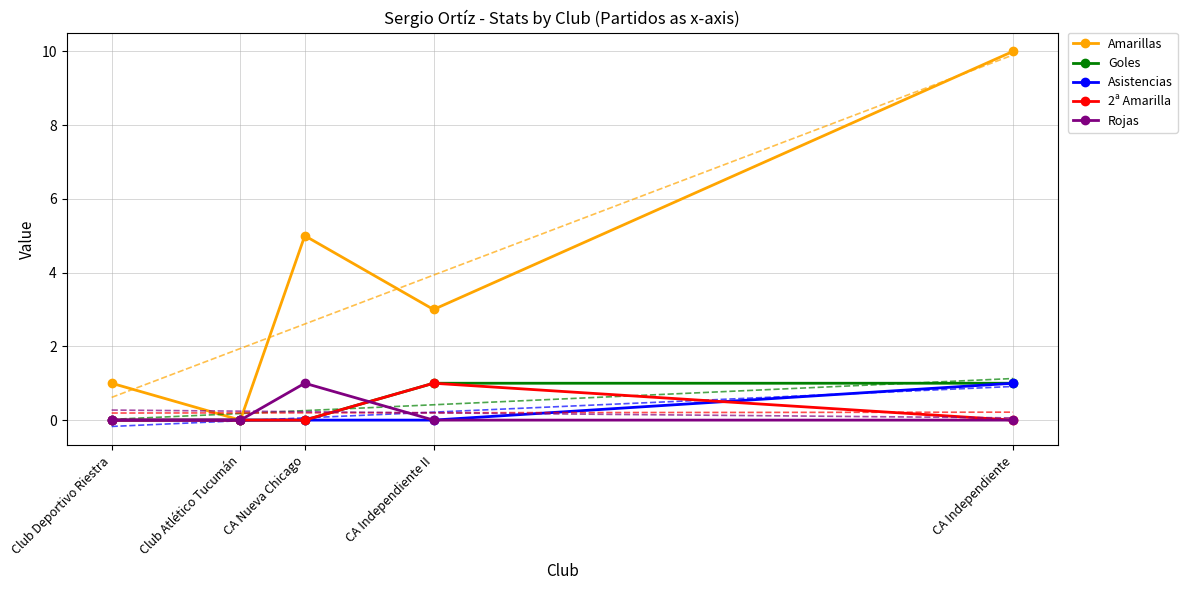

True or false: 2ª Amarilla has more than 0 points higher than both neighbors.

True